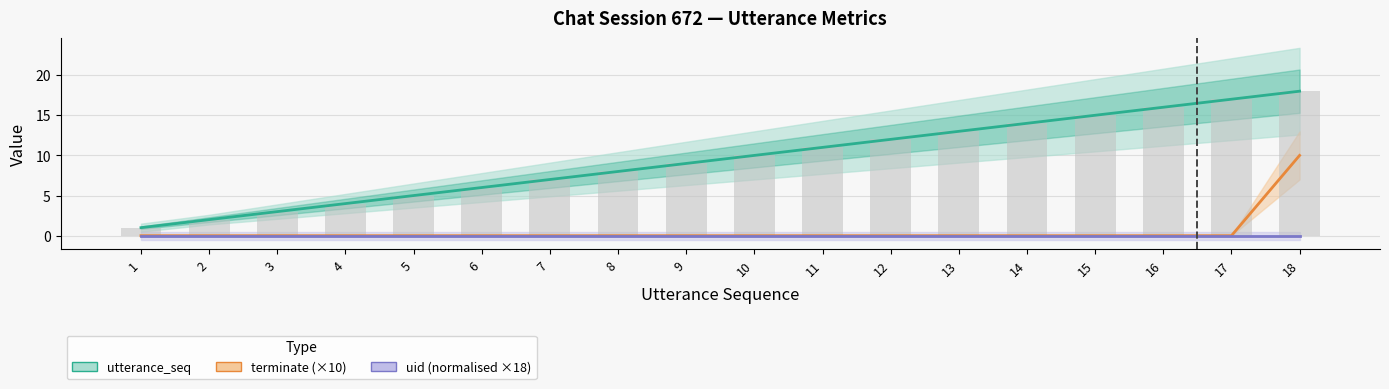

Rank the series by their maximum value, from lowest to highest.

uid (normalised ×18), terminate (×10), utterance_seq